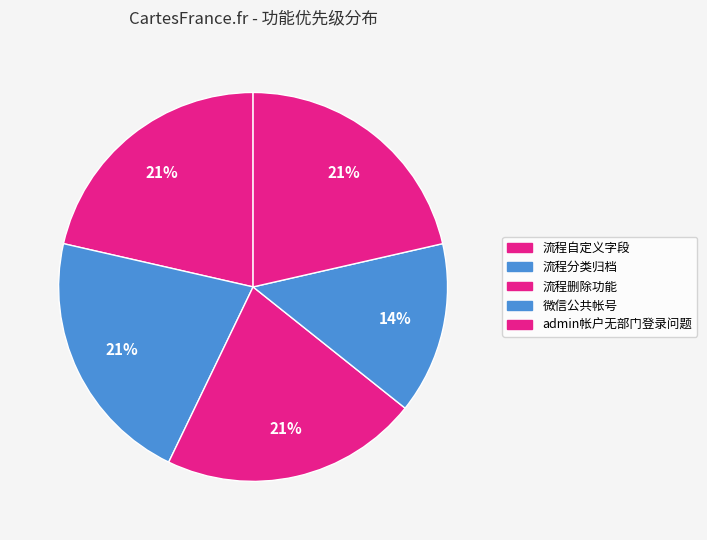

To the nearest percent, what is the difference between the largest and smallest slice percentages?

7%